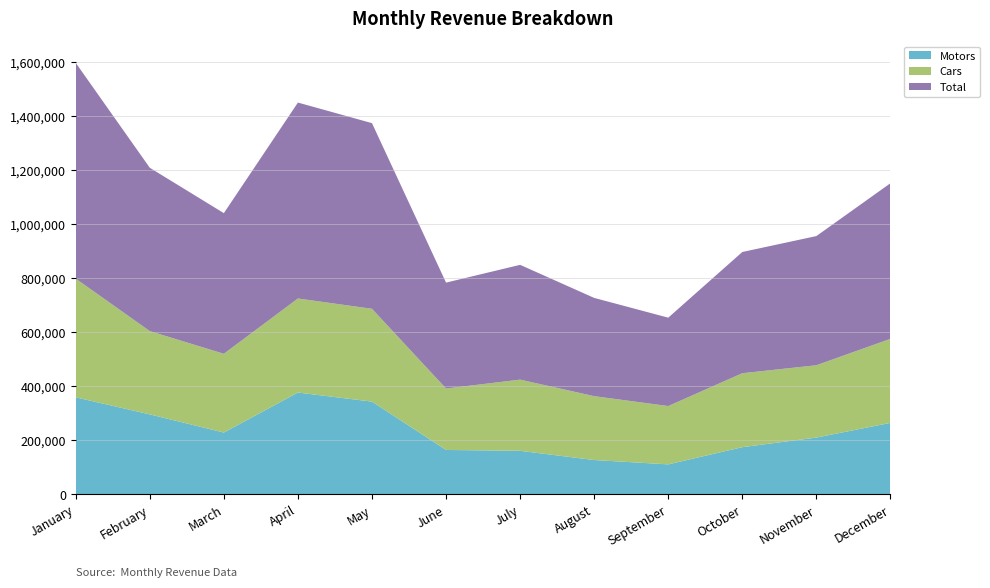

Reading left to right, transcribe all the data shown in this chart.

Motors: January=359084.5	February=295945.2	March=228830.4	April=376750.7	May=343226.5	June=164481.3	July=161303.9	August=127172.6	September=111114.0	October=174805.4	November=210181.0	December=264672.3
Cars: January=438881.1	February=308024.6	March=291238.7	April=347769.8	May=343226.5	June=227140.9	July=263180.0	August=236177.7	September=215691.8	October=273413.6	November=267503.1	December=310702.3
Total: January=797965.7	February=603969.8	March=520069.2	April=724520.5	May=686453.1	June=391622.2	July=424483.9	August=363350.3	September=326805.8	October=448219.0	November=477684.1	December=575374.6